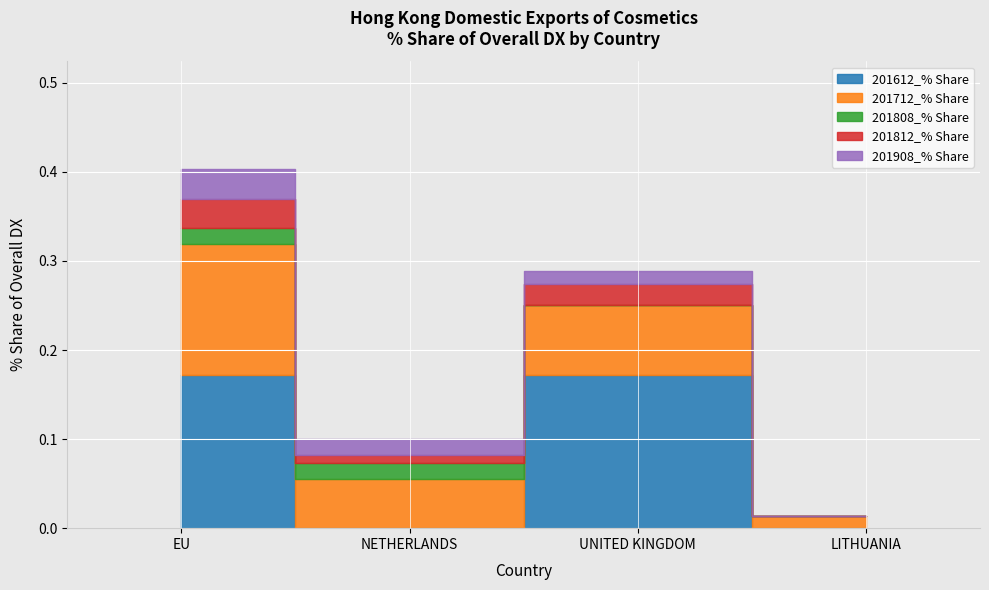

Which category has the lowest value in the 201712_% Share series?

LITHUANIA